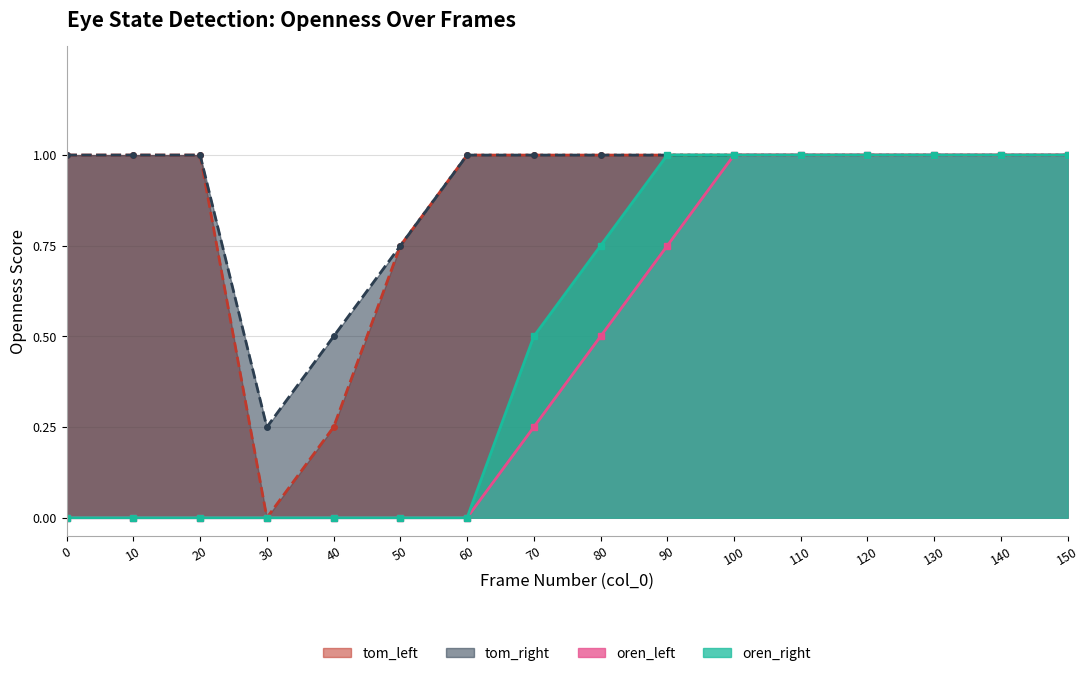

True or false: tom_right and oren_right intersect in this chart.

False